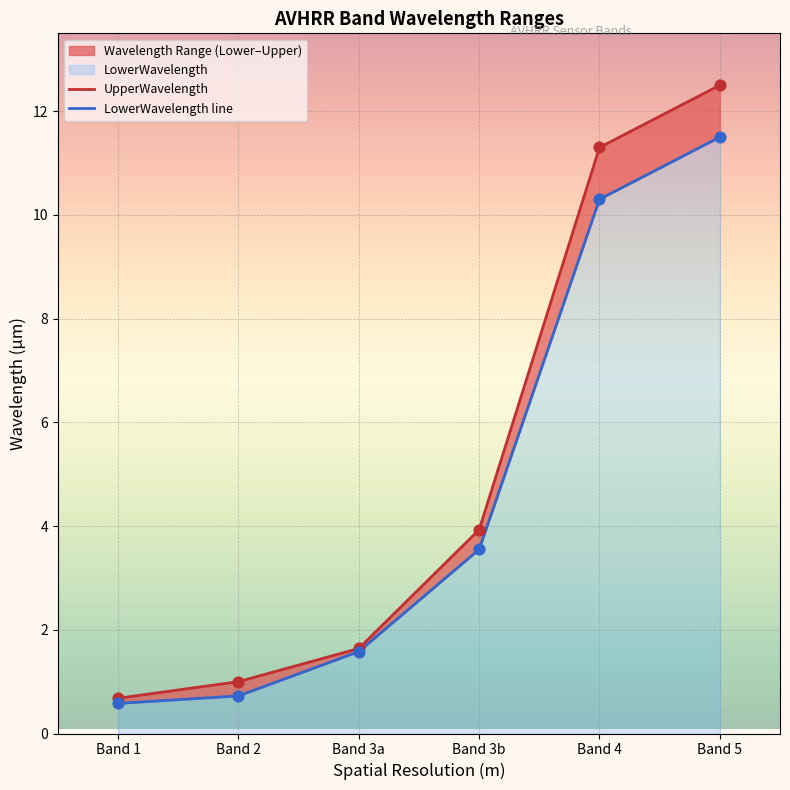

Which series has the widest spread of Y values?

UpperWavelength